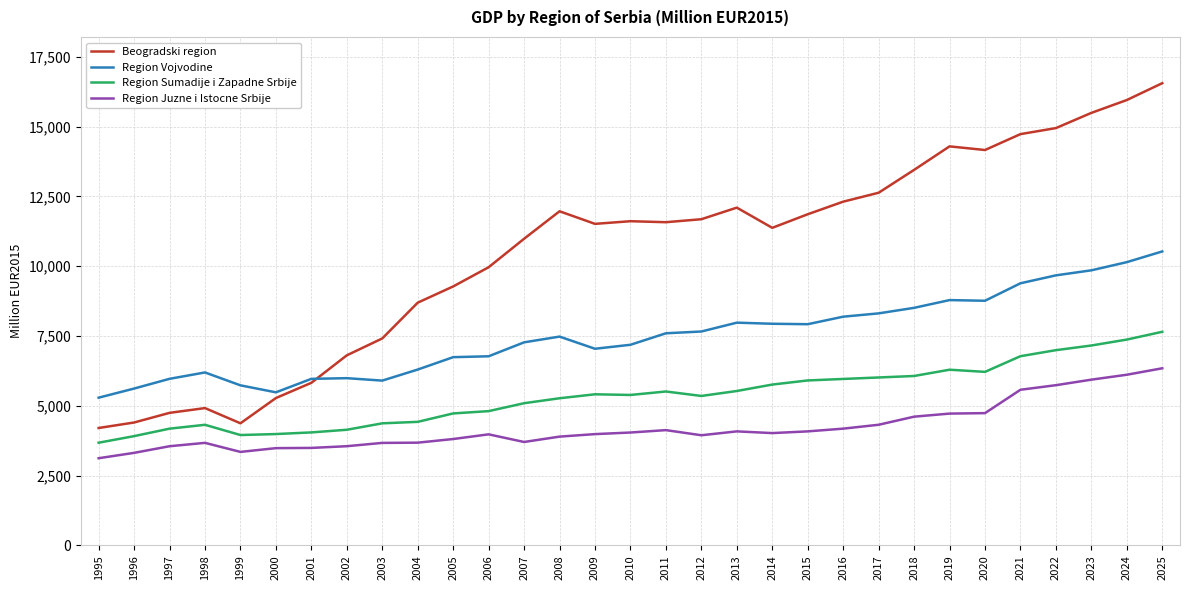

List the series in order of their peak value, highest first.

Beogradski region, Region Vojvodine, Region Sumadije i Zapadne Srbije, Region Juzne i Istocne Srbije